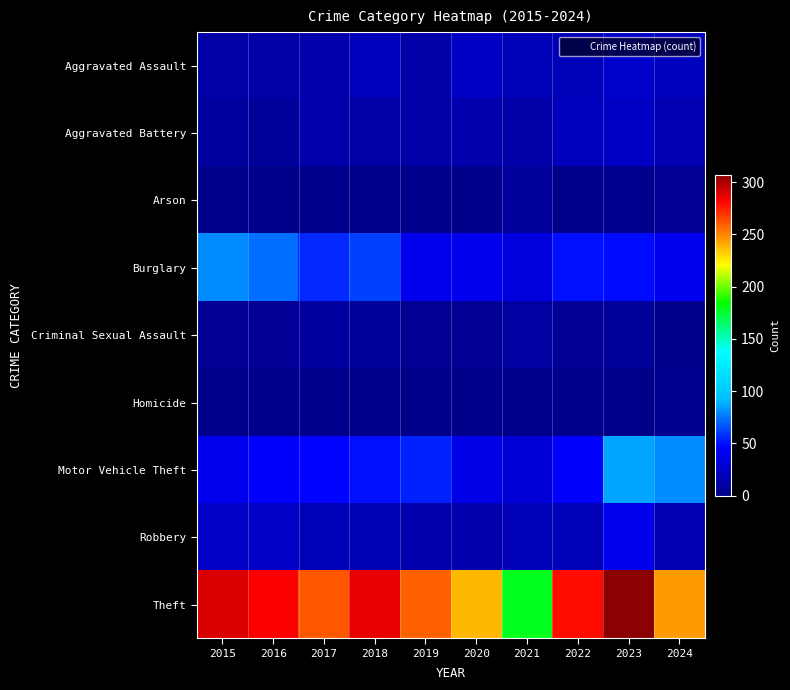

List the series in order of their peak value, highest first.

Theft, Motor Vehicle Theft, Burglary, Robbery, Aggravated Assault, Aggravated Battery, Criminal Sexual Assault, Arson, Homicide